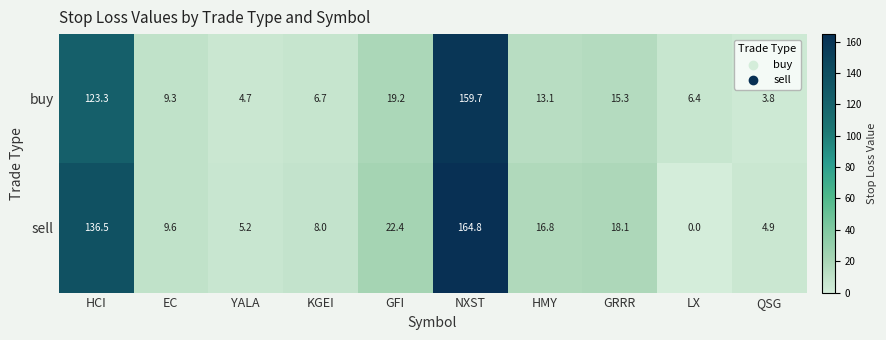

What is the spread (max minus min) of values at GRRR?

2.8